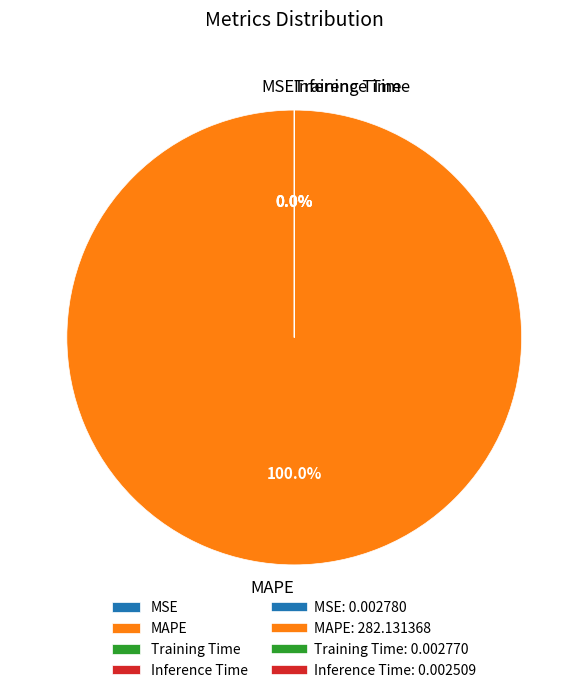

How many segments does this pie chart have?

4